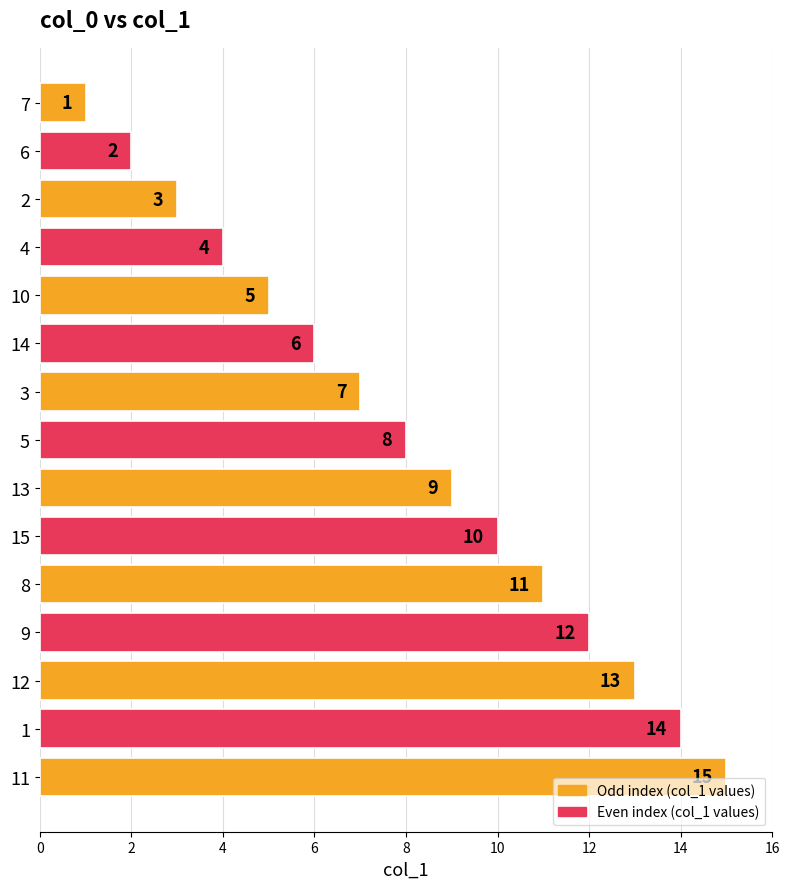

Does the chart contain stacked bars?

No